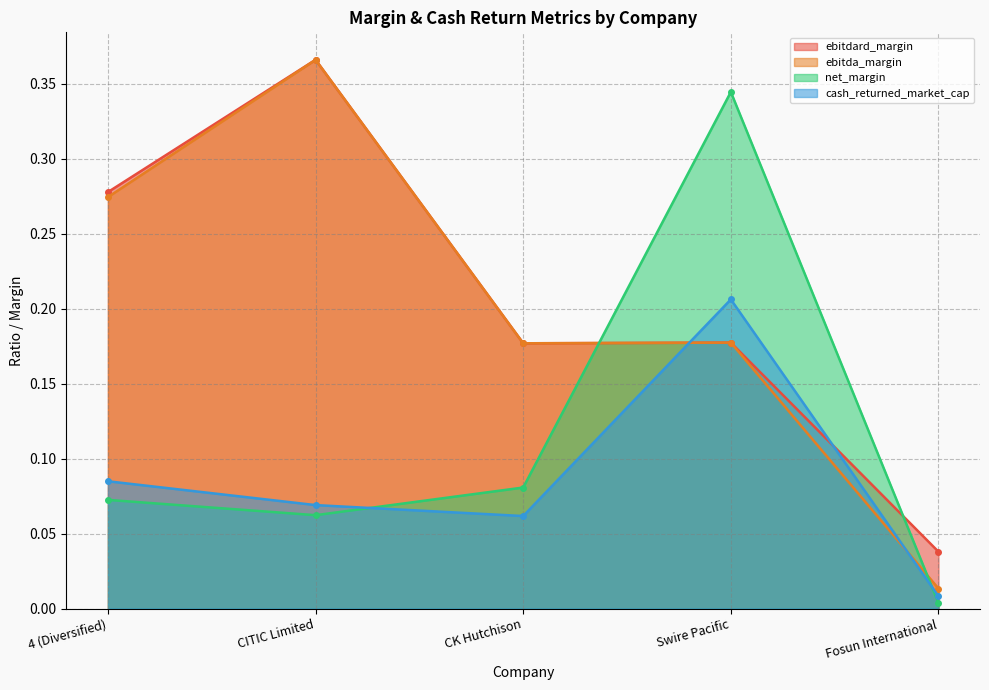

True or false: ebitda_margin and ebitdard_margin cross at least once.

False